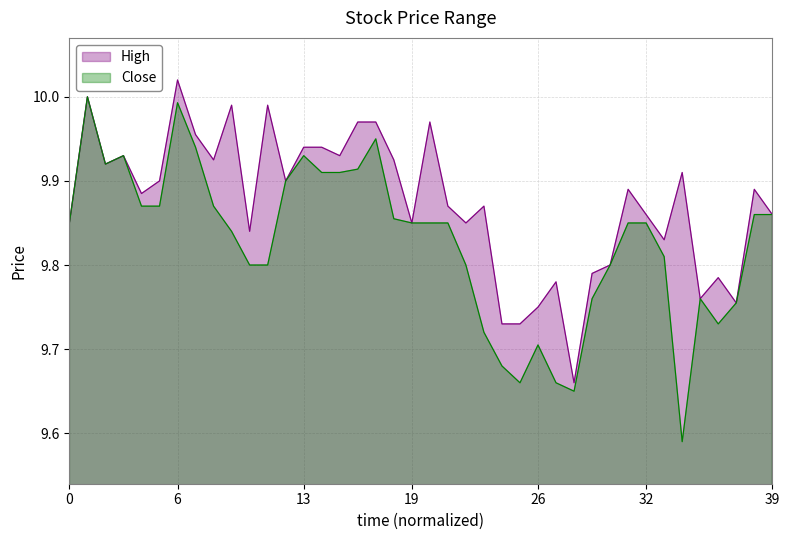

Which series has the largest total across all categories?

High